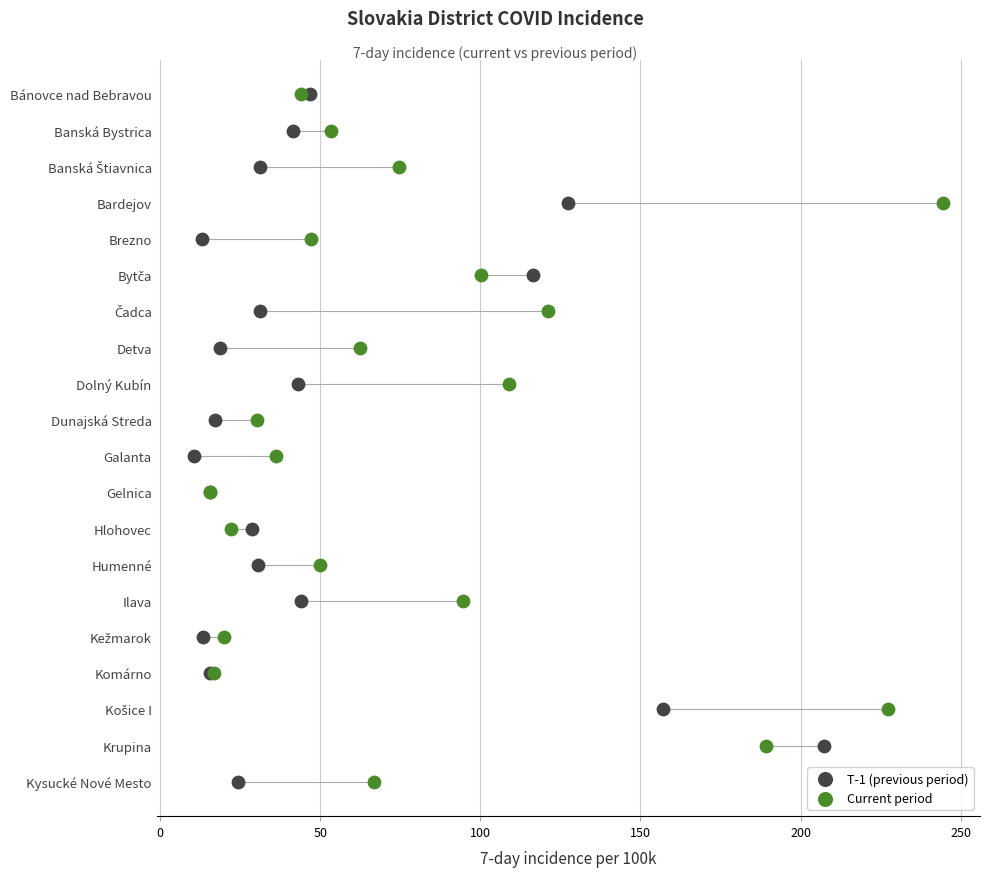

Which series has the widest spread of Y values?

T-1 (previous period)